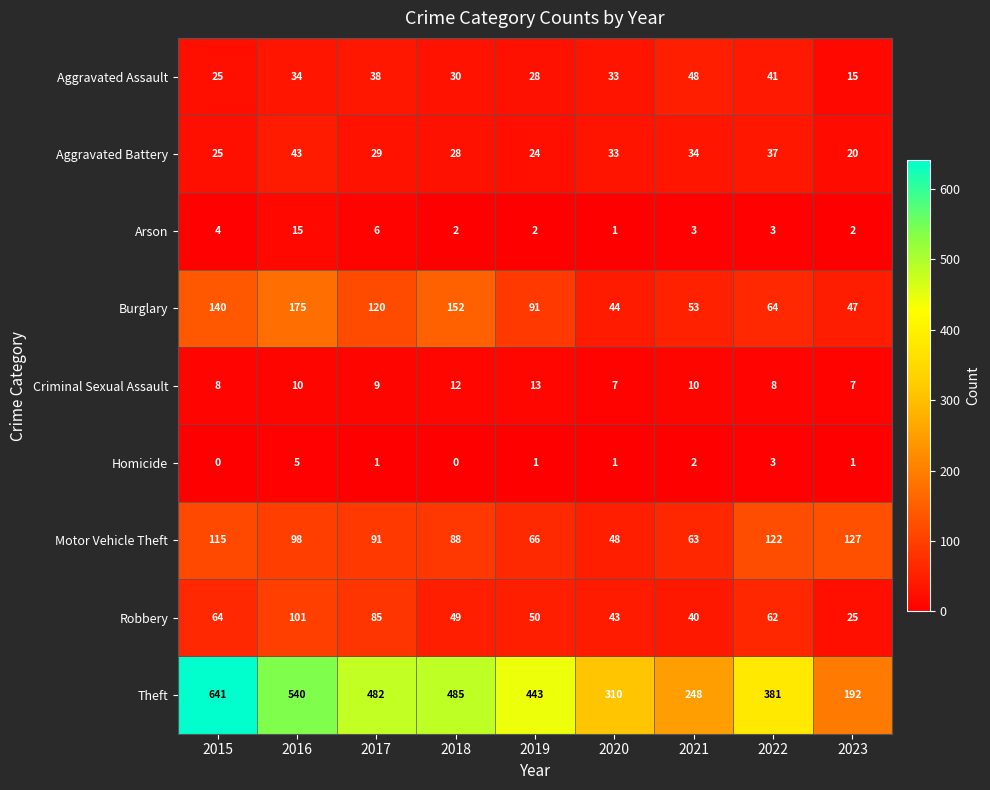

What is the total value across all series at 2023?

436